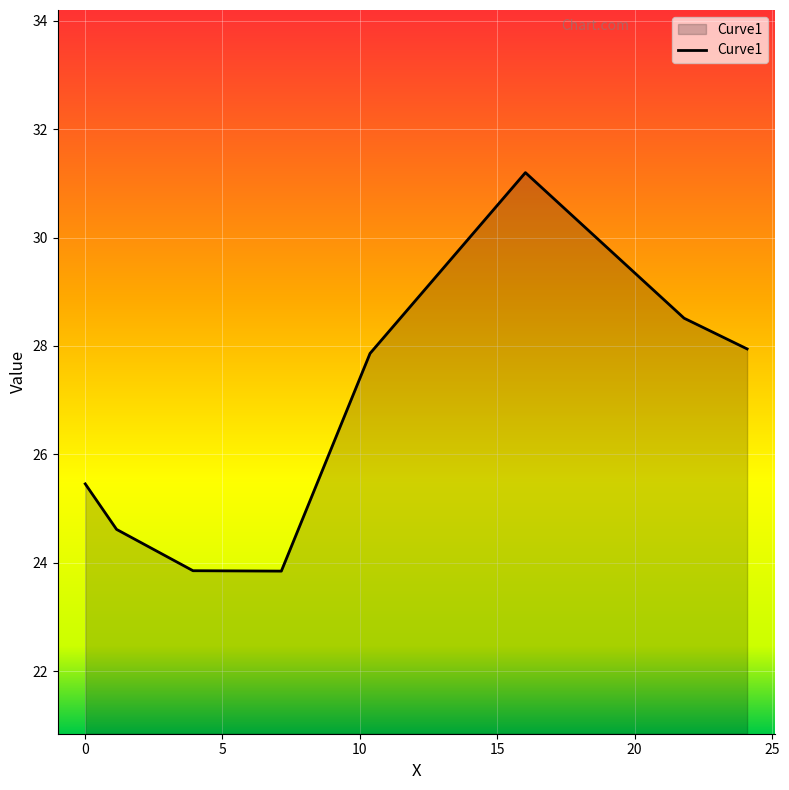

What is the difference between the maximum and minimum values?

7.4